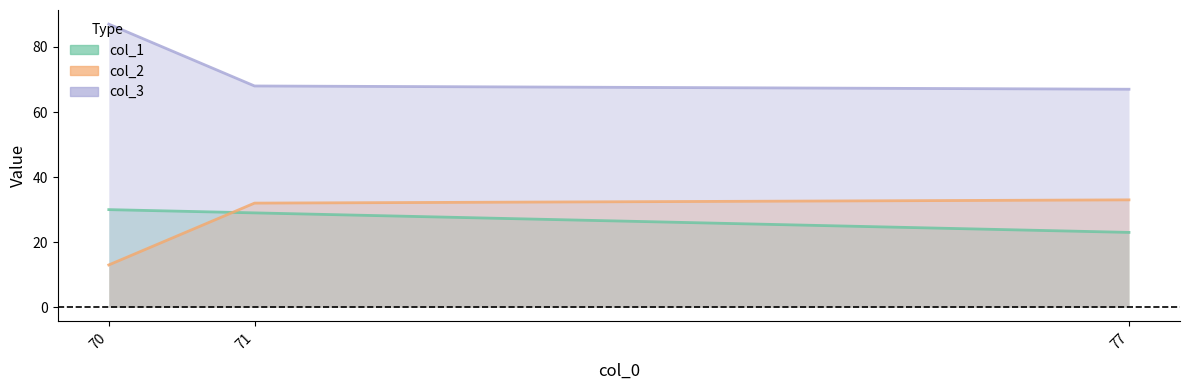

How many categories are shown in the chart?

3